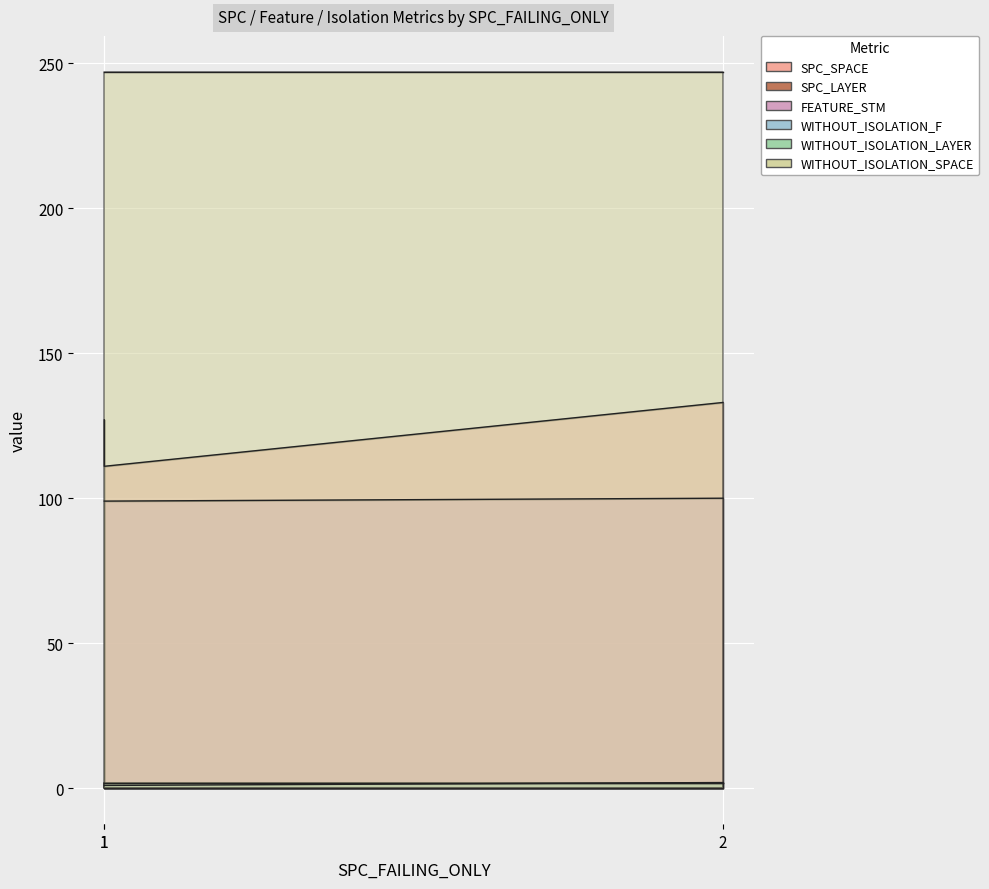

Is it true that FEATURE_STM equals 144 at 2?

False